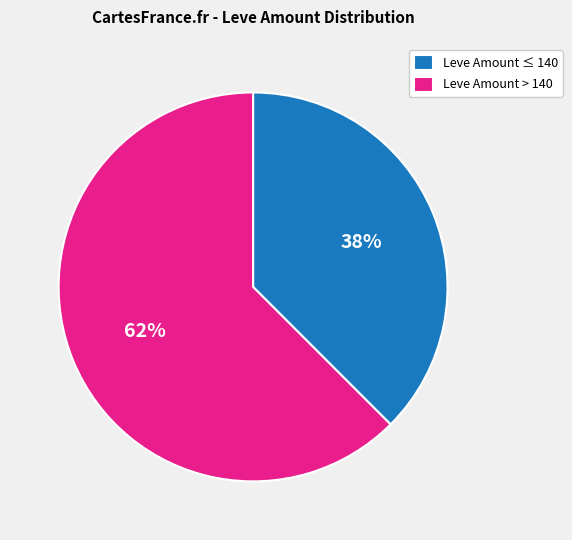

To the nearest percent, what is the average slice percentage?

50%